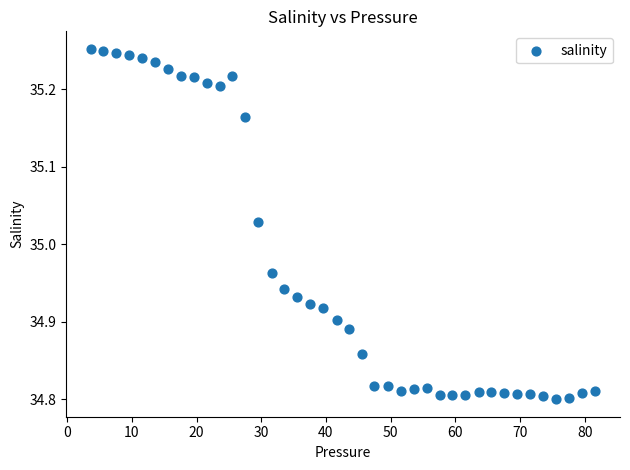

What is the range of X values (max minus min)?

77.8